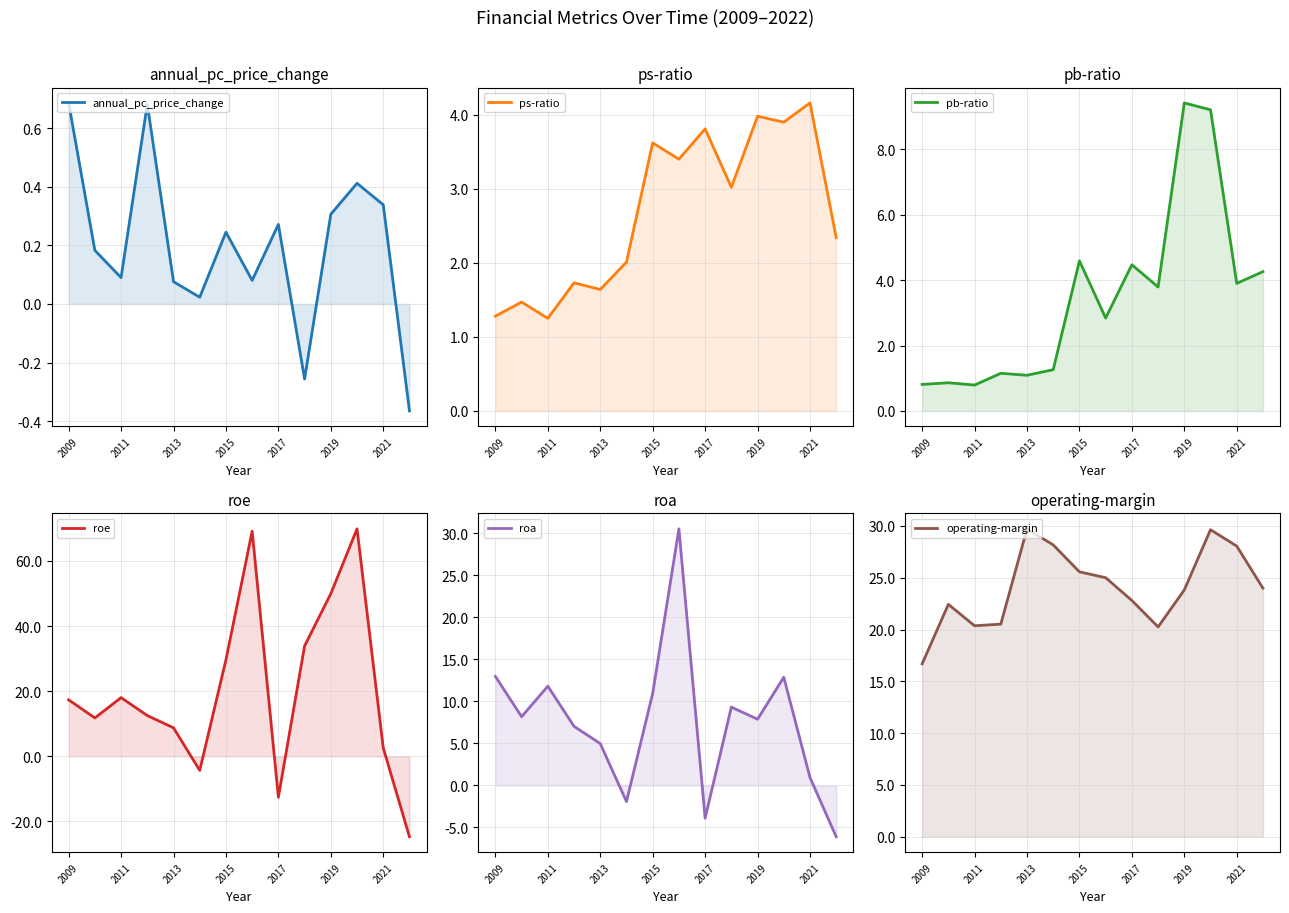

How many positive values does the roe series have?

11